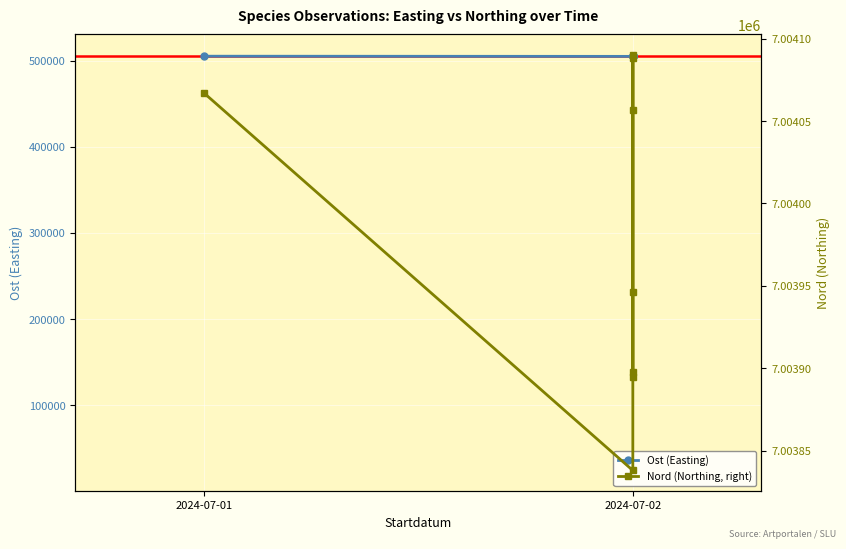

Which series has the largest total across all categories?

Nord (Northing, right)